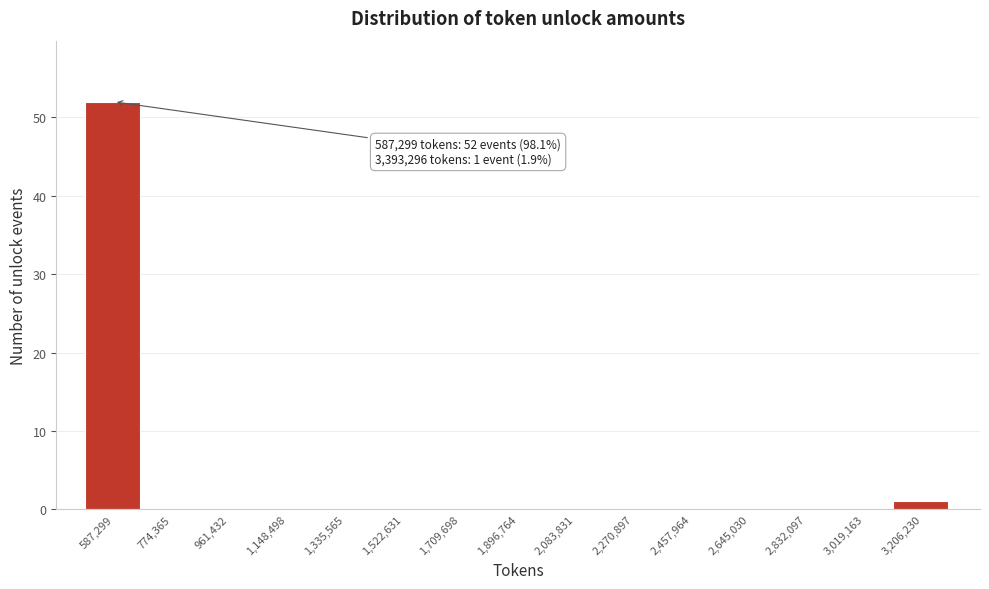

Reading left to right, list all the values displayed in this chart.

587,299=52	774,365=0	961,432=0	1,148,498=0	1,335,565=0	1,522,631=0	1,709,698=0	1,896,764=0	2,083,831=0	2,270,897=0	2,457,964=0	2,645,030=0	2,832,097=0	3,019,163=0	3,206,230=1